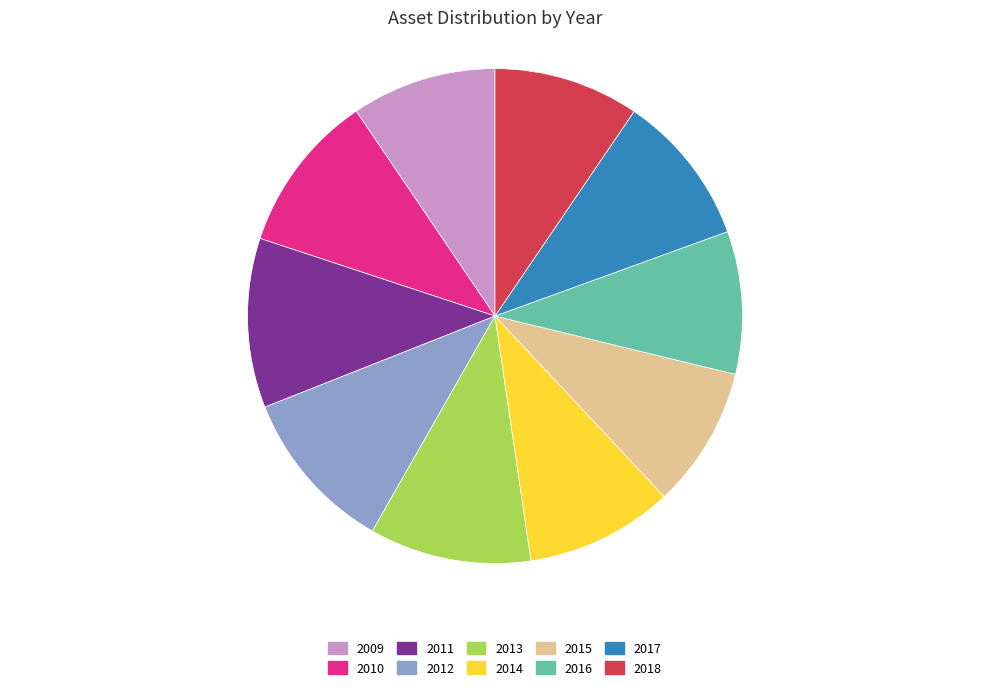

Is there any slice that represents more than half of the pie?

No